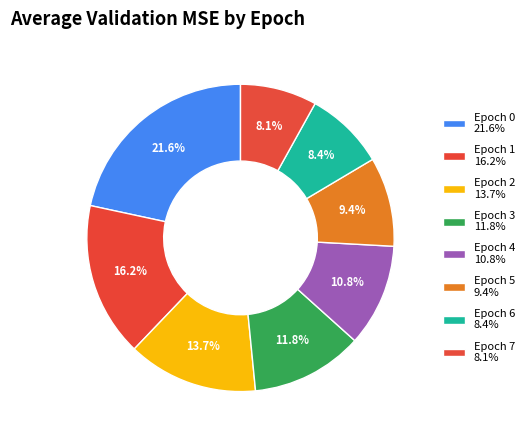

Approximately how many times larger is the value at Epoch 7 compared to Epoch 2?

0.6